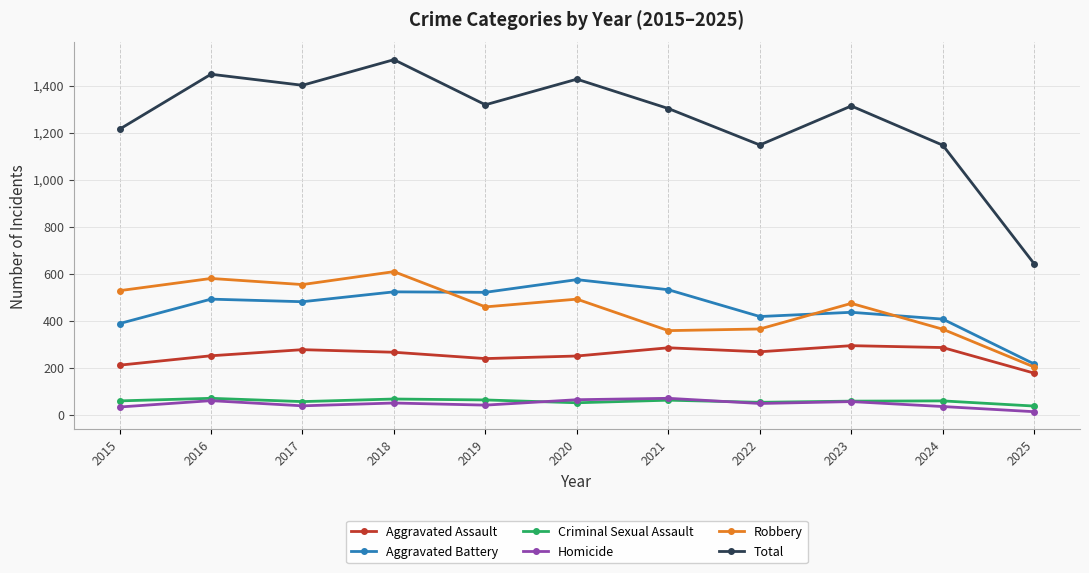

What is the difference between the highest and lowest values at 2015?

1182